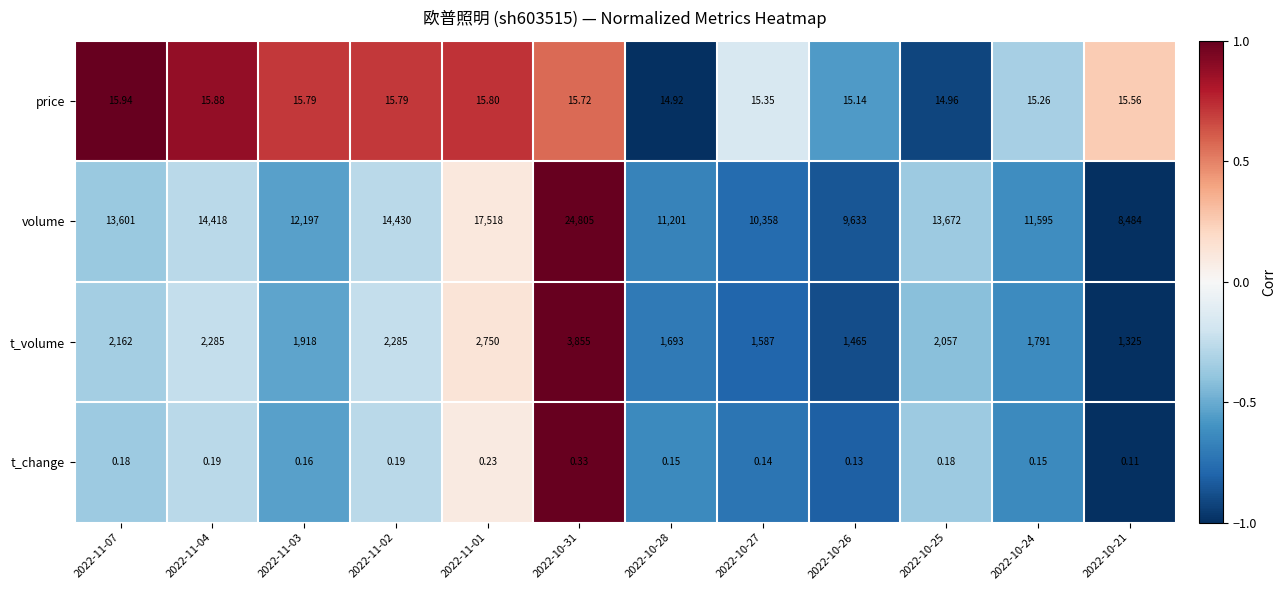

Which series has the largest total across all categories?

volume